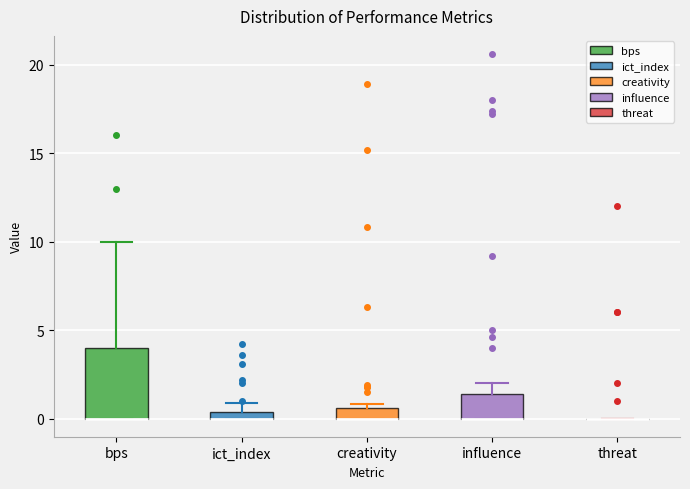

Which box is the tallest, from its lower edge to its upper edge?

bps